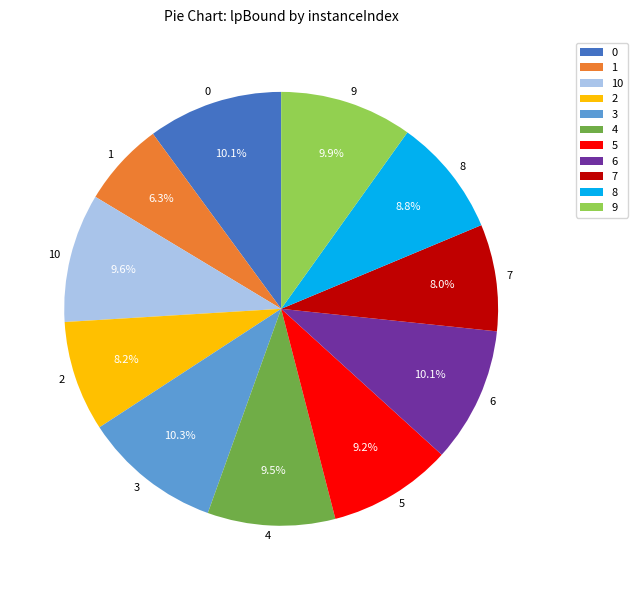

The 6 slice represents 10% of the pie. True or false?

True